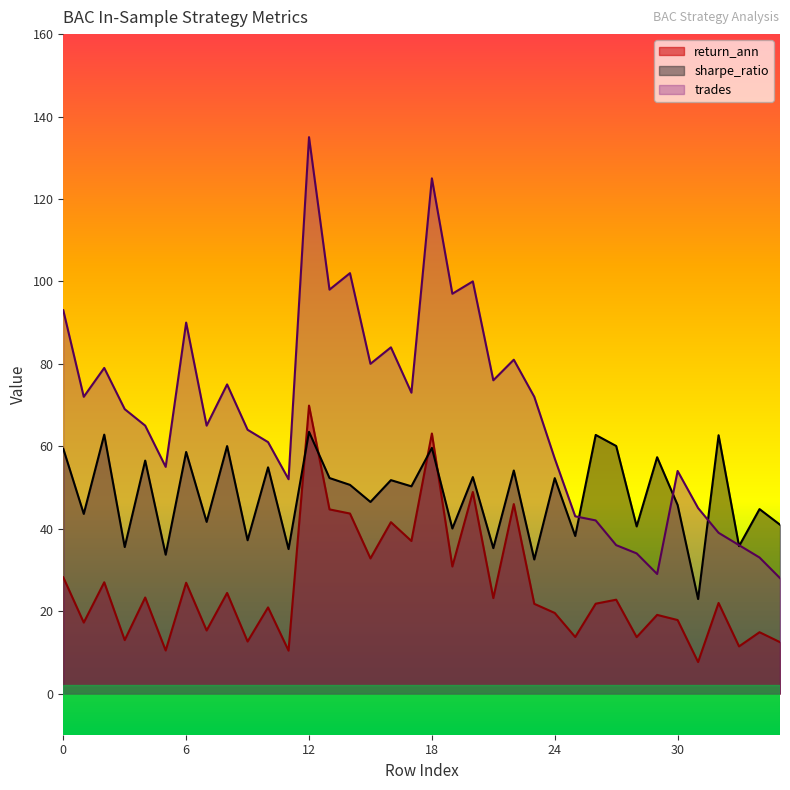

At how many categories does at least one series exceed 118?

2